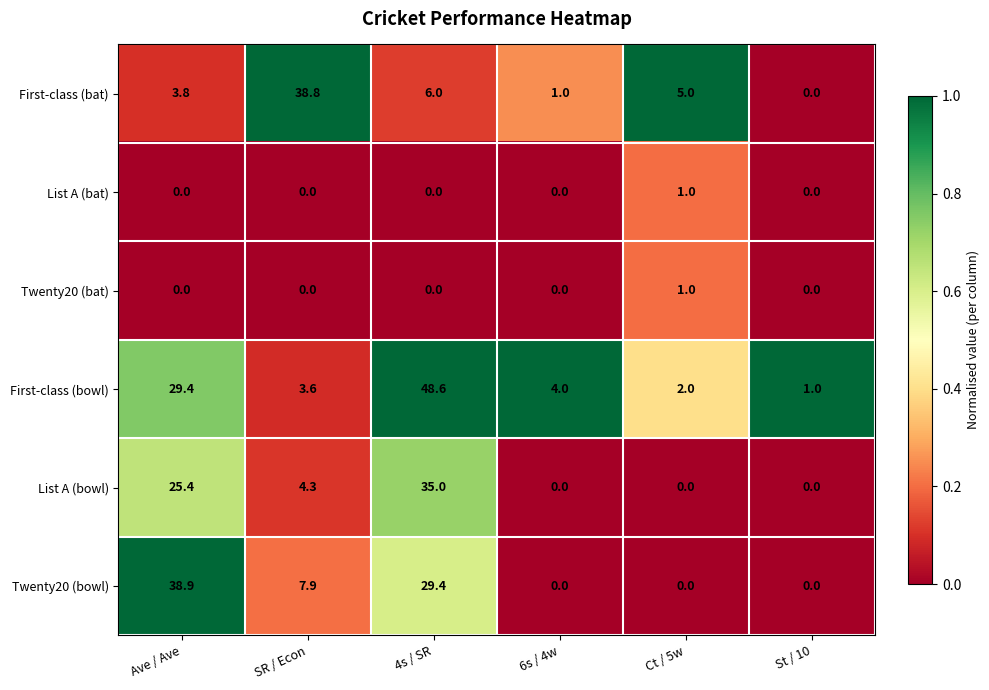

At how many categories does at least one series exceed 0?

6